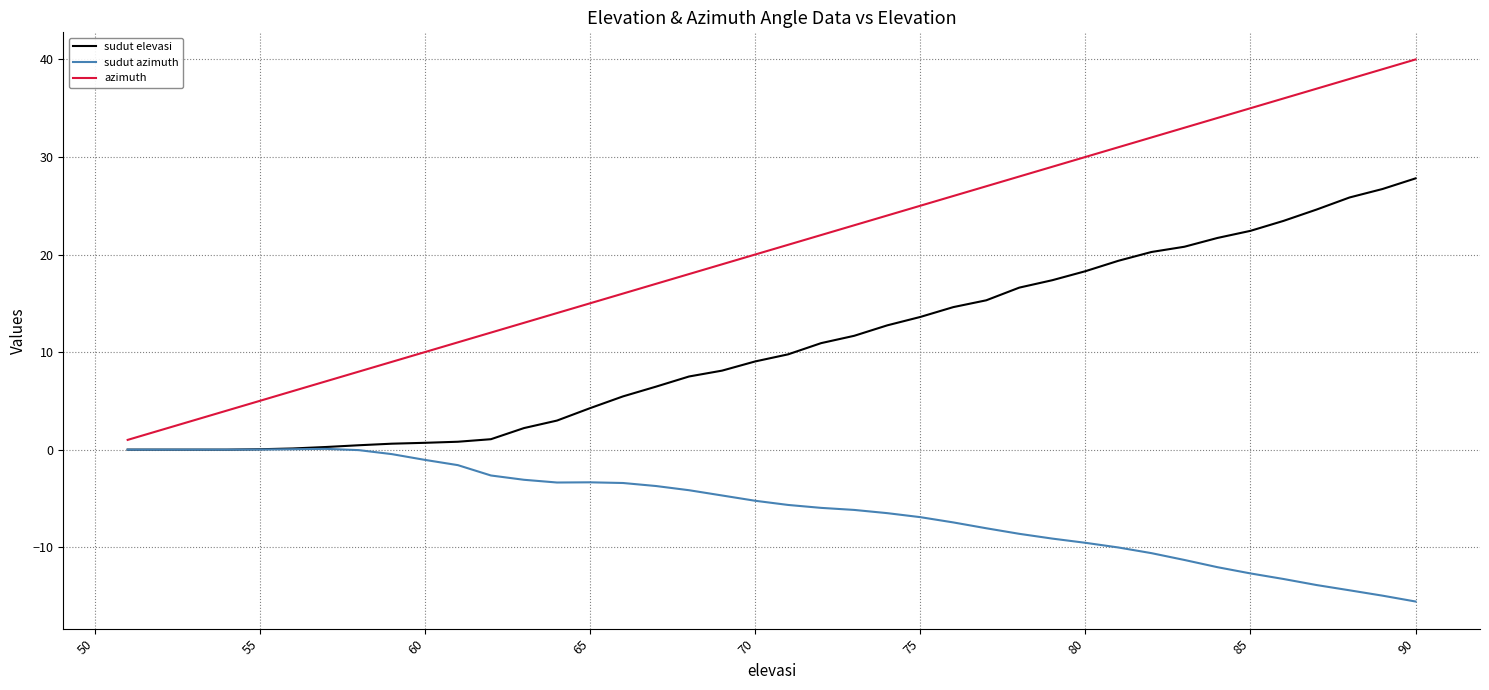

True or false: sudut azimuth has more than 0 interior local peaks.

True